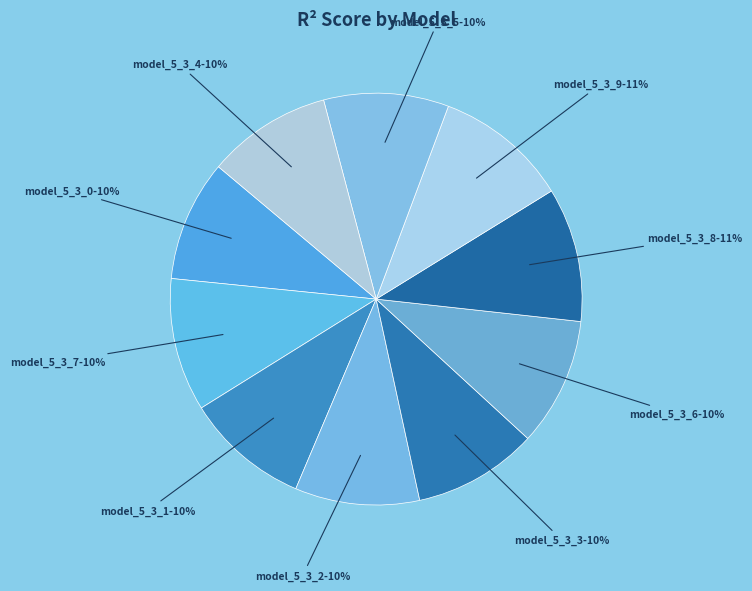

Is the sum of model_5_3_2 and model_5_3_7 greater than half?

No